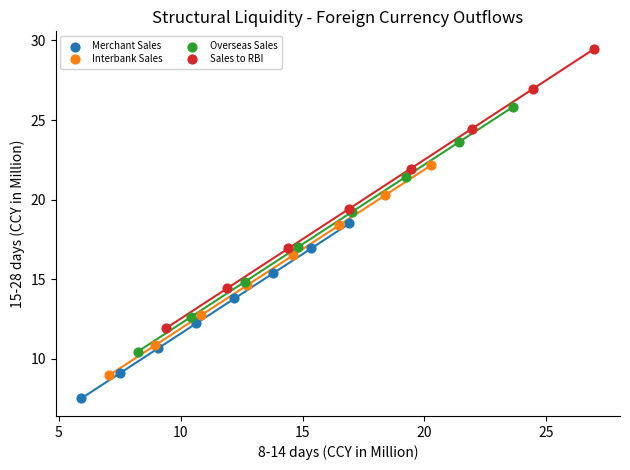

Which series contains the highest Y value?

Sales to RBI